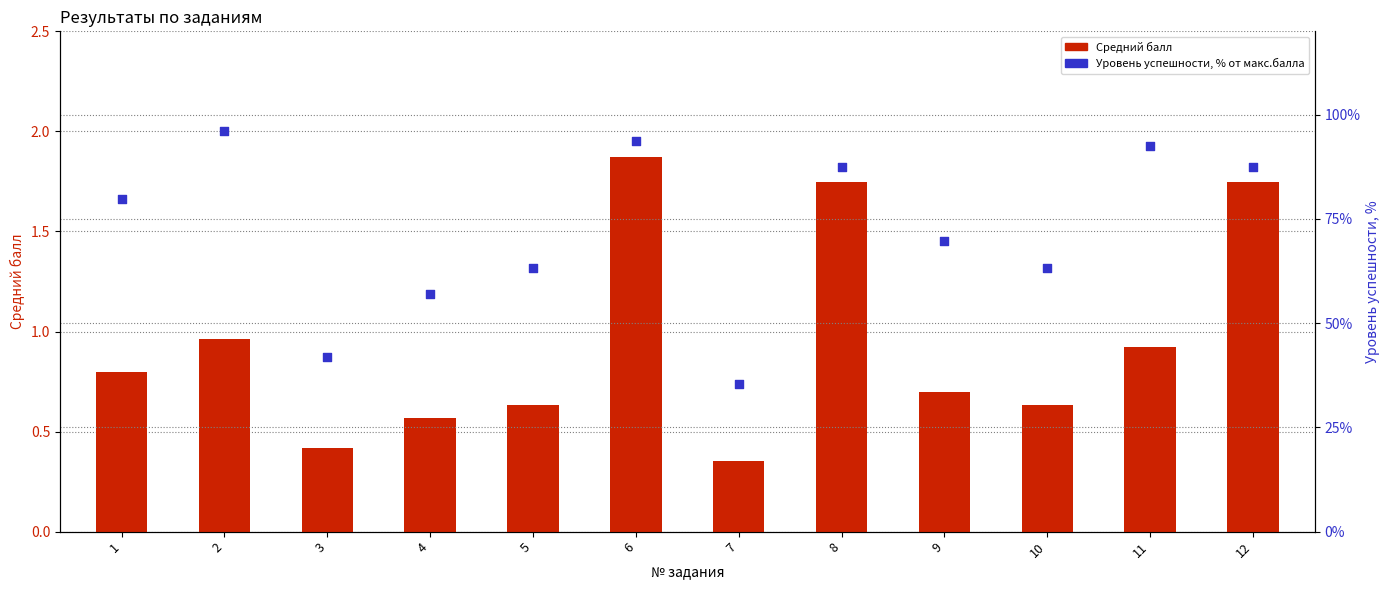

At how many categories does at least one series exceed 10?

12